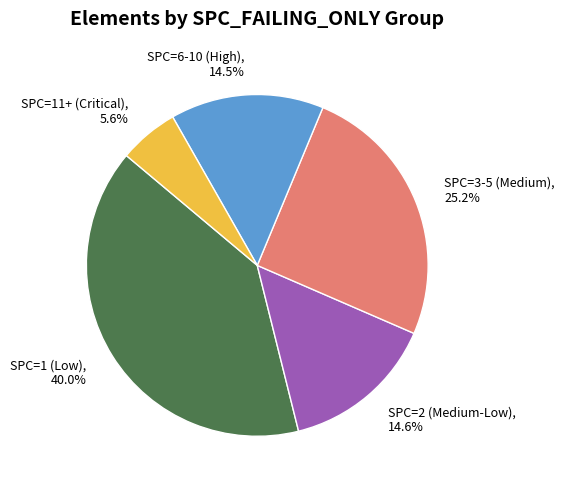

Do SPC=11+ (Critical) and SPC=6-10 (High) together represent more than half of the pie?

No